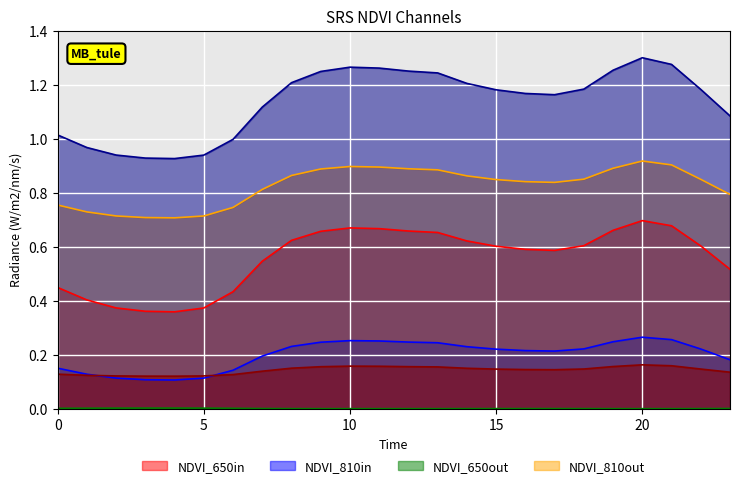

True or false: col_2 and col_4 cross at least once.

False